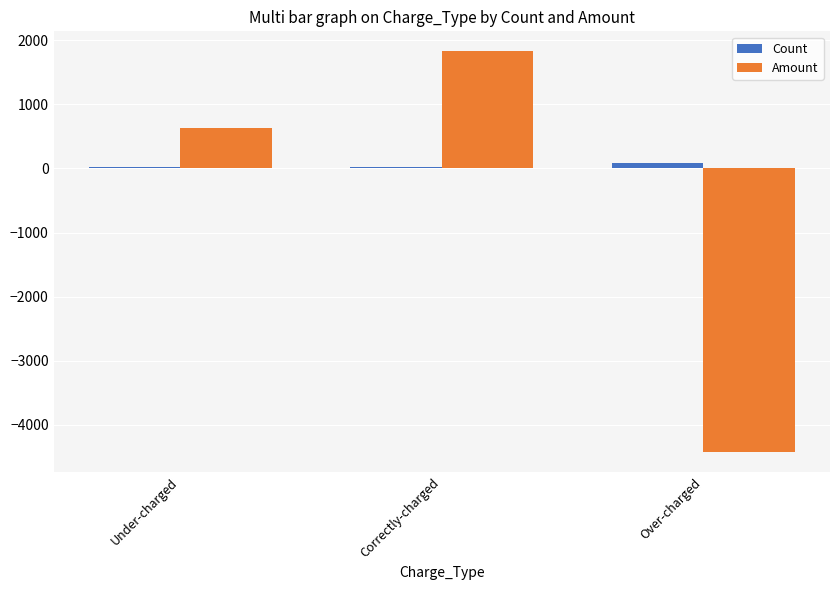

True or false: Count has a value of 23.0 at Under-charged.

True